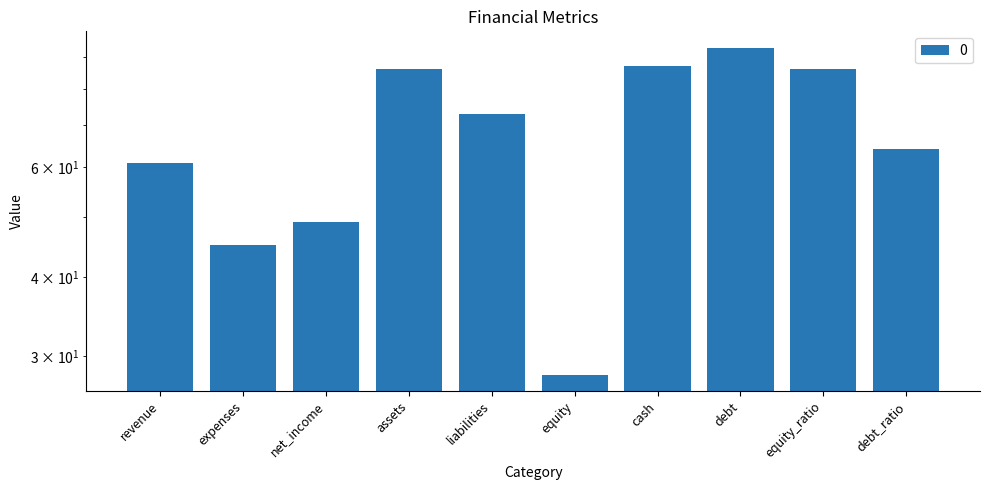

Reading right to left, what are all the values shown in this chart?

64	86	93	87	28	73	86	49	45	61